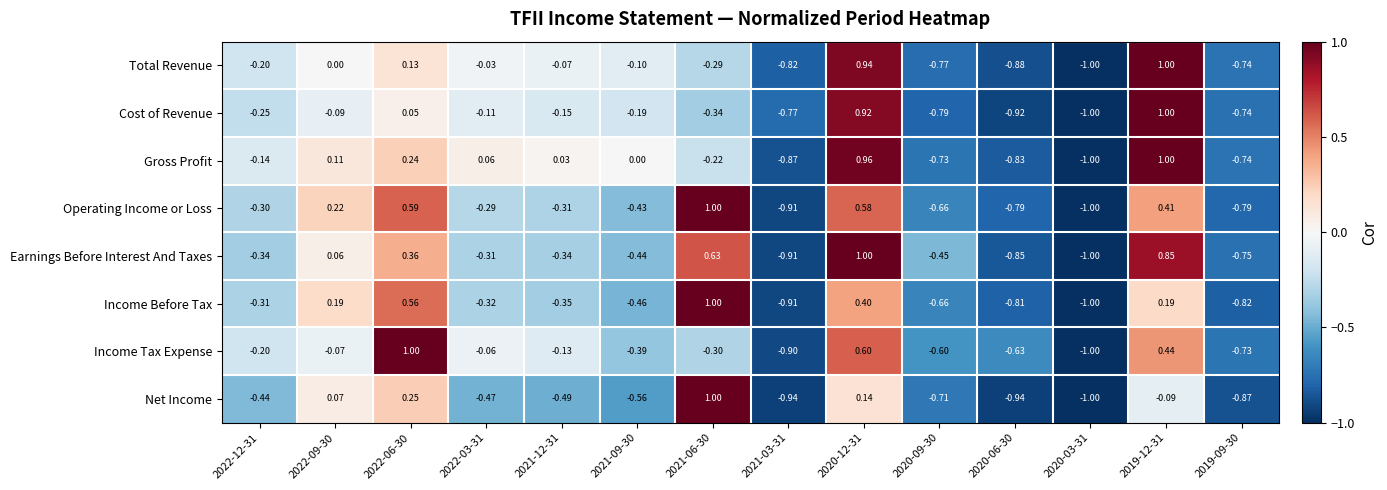

Between 2021-03-31 and 2019-12-31, which series saw the biggest shift?

Gross Profit